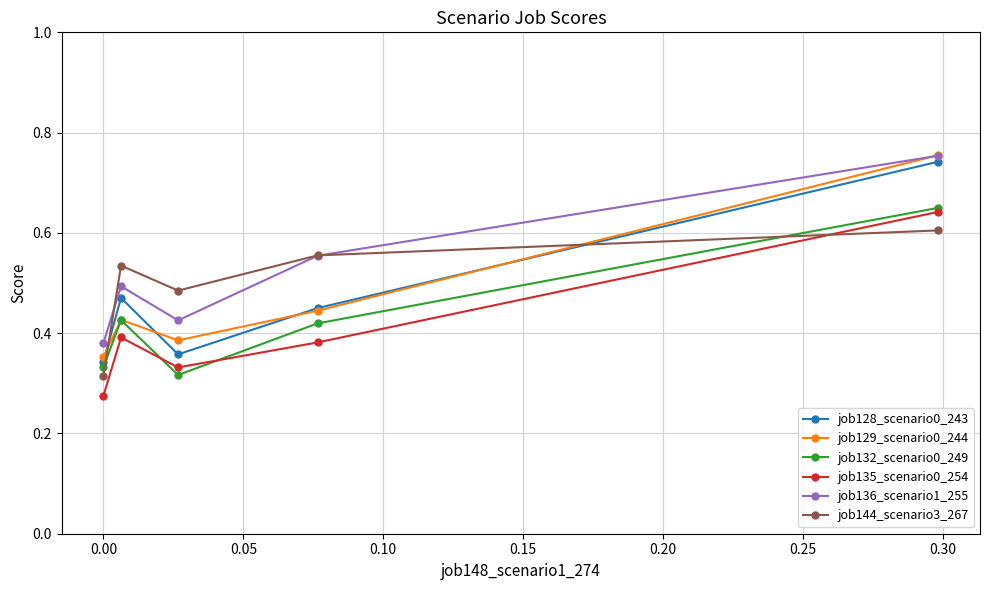

Does the chart have visible grid lines?

Yes